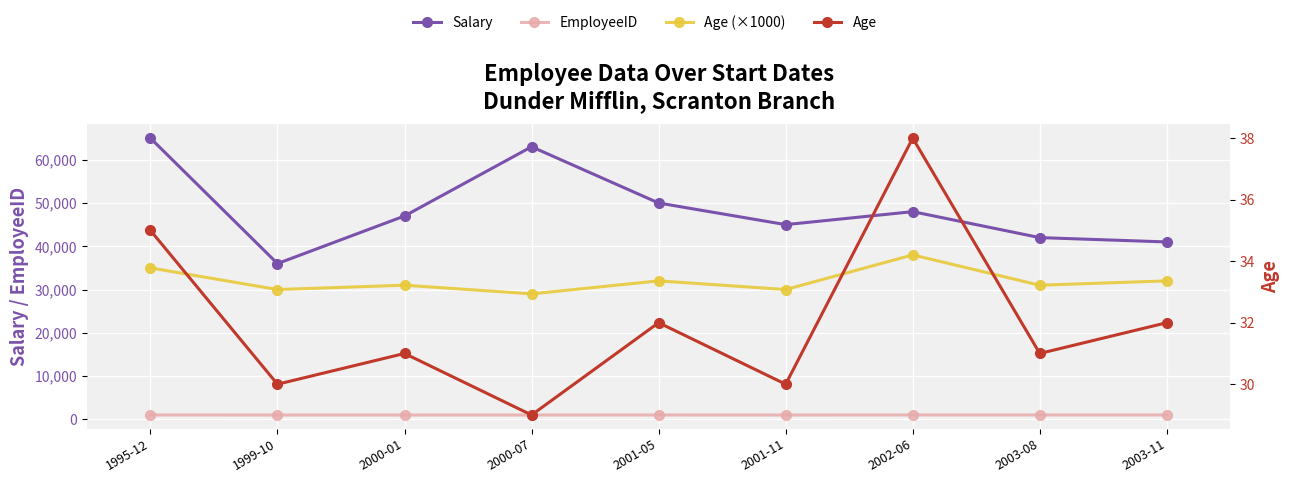

What is the spread (max minus min) of values at 2003-08?

41969